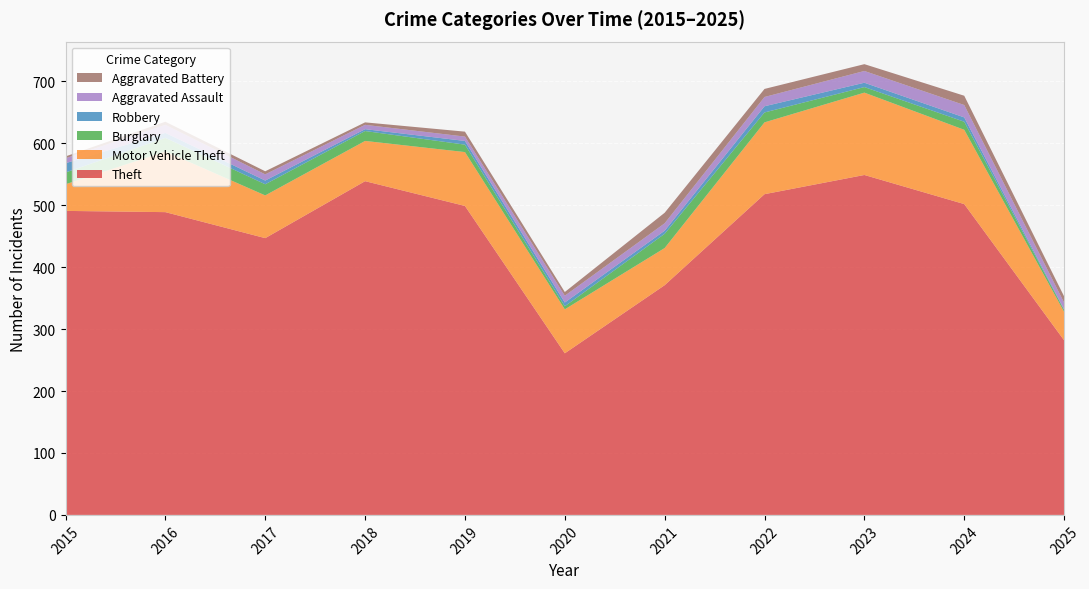

Reading right to left, what are all the values shown in this chart?

Theft: 282	502	549	518	371	261	499	539	447	489	491
Motor Vehicle Theft: 46	120	133	116	60	71	87	65	69	98	43
Burglary: 3	13	9	16	23	5	12	16	18	22	19
Robbery: 1	7	7	10	5	6	6	3	6	8	15
Aggravated Assault: 11	20	19	15	12	11	7	7	10	13	8
Aggravated Battery: 10	15	11	13	17	6	8	4	5	5	3